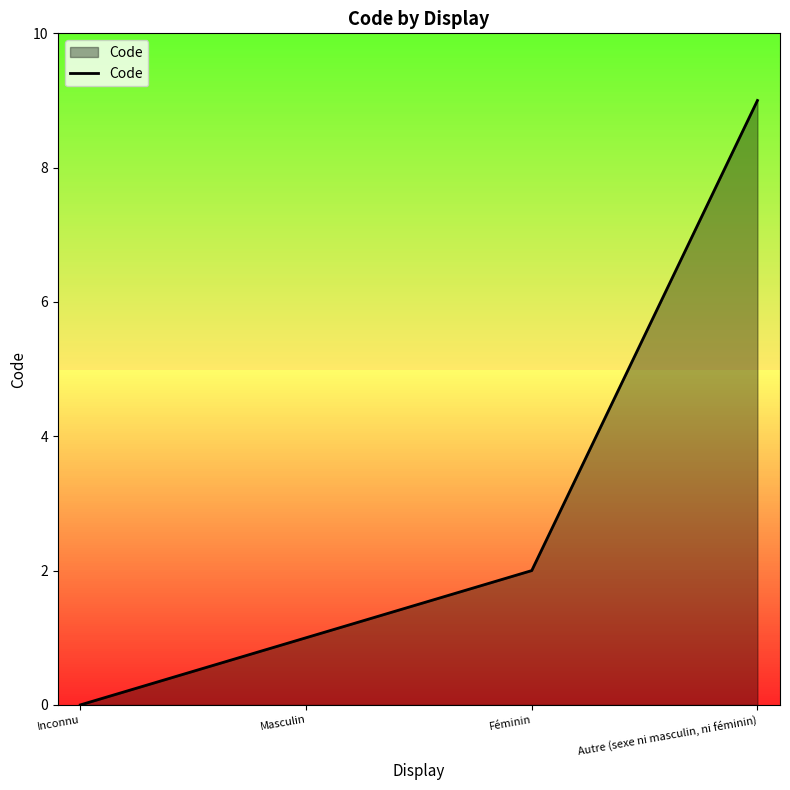

True or false: the data shows 1 at Féminin.

False